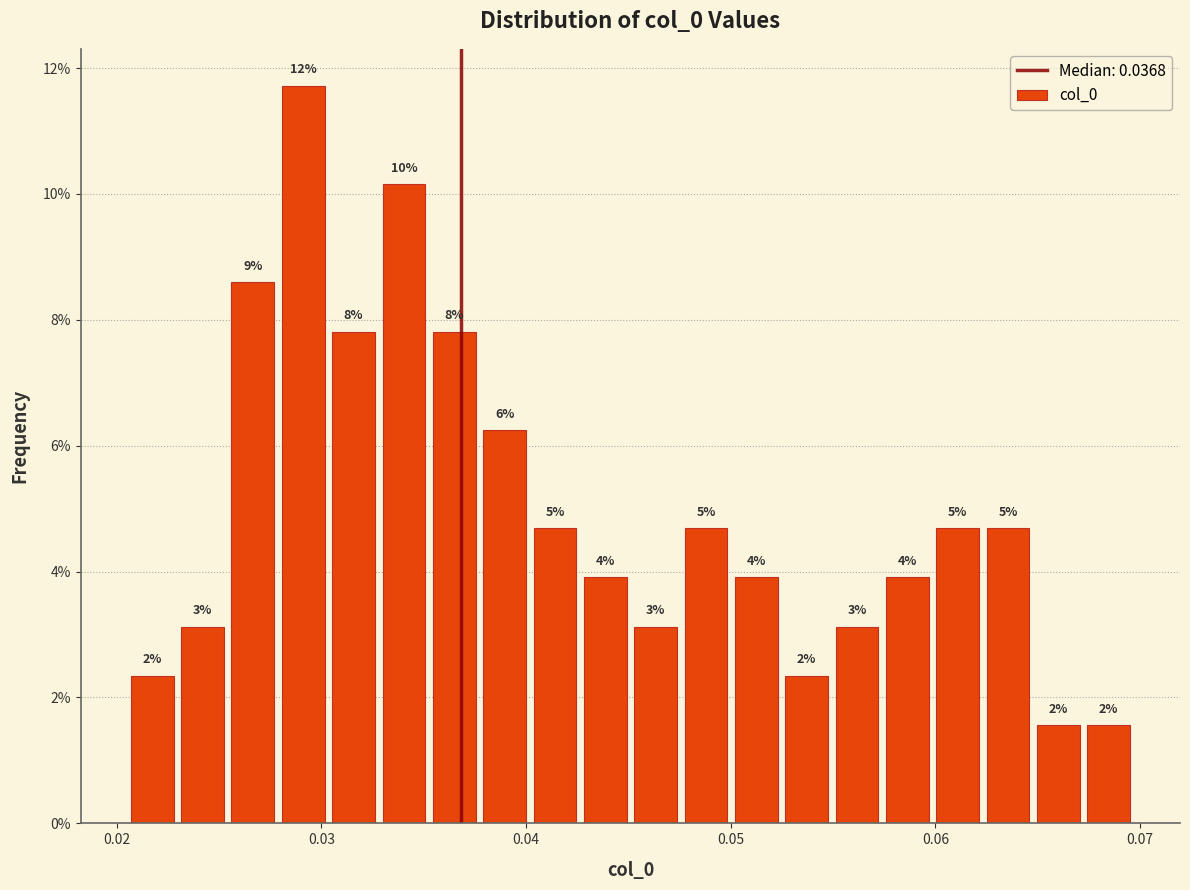

Read against the x-axis, roughly where is the centre of the tallest bar?

0.029